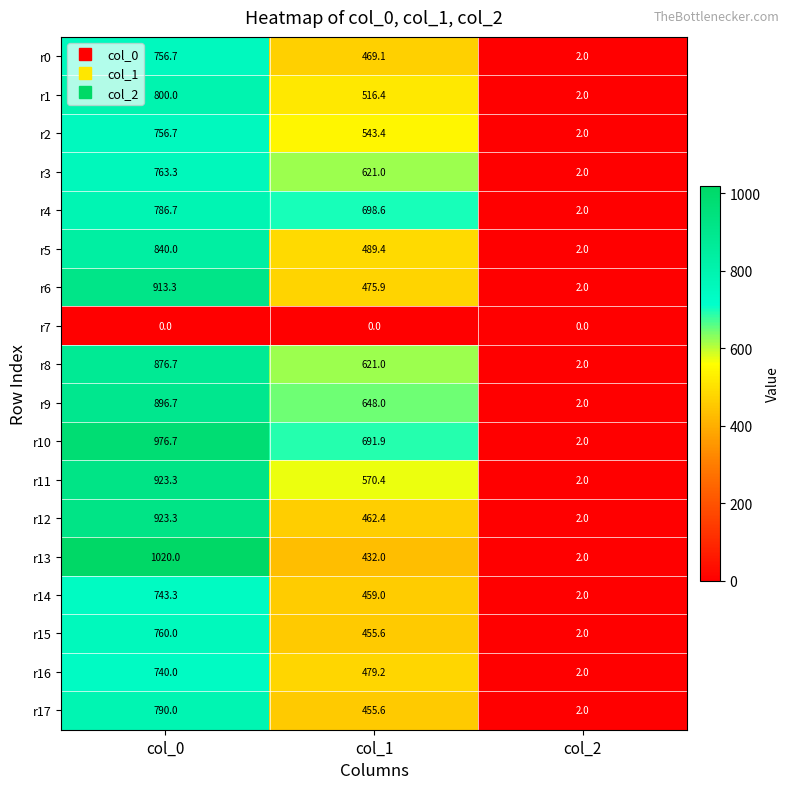

List the labels in order of r2 value, largest first.

col_0, col_1, col_2